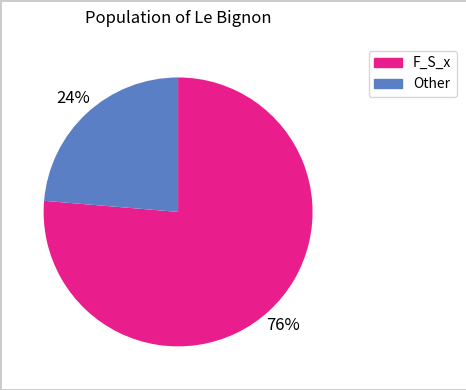

Is it true that Other is 18% of the pie?

False